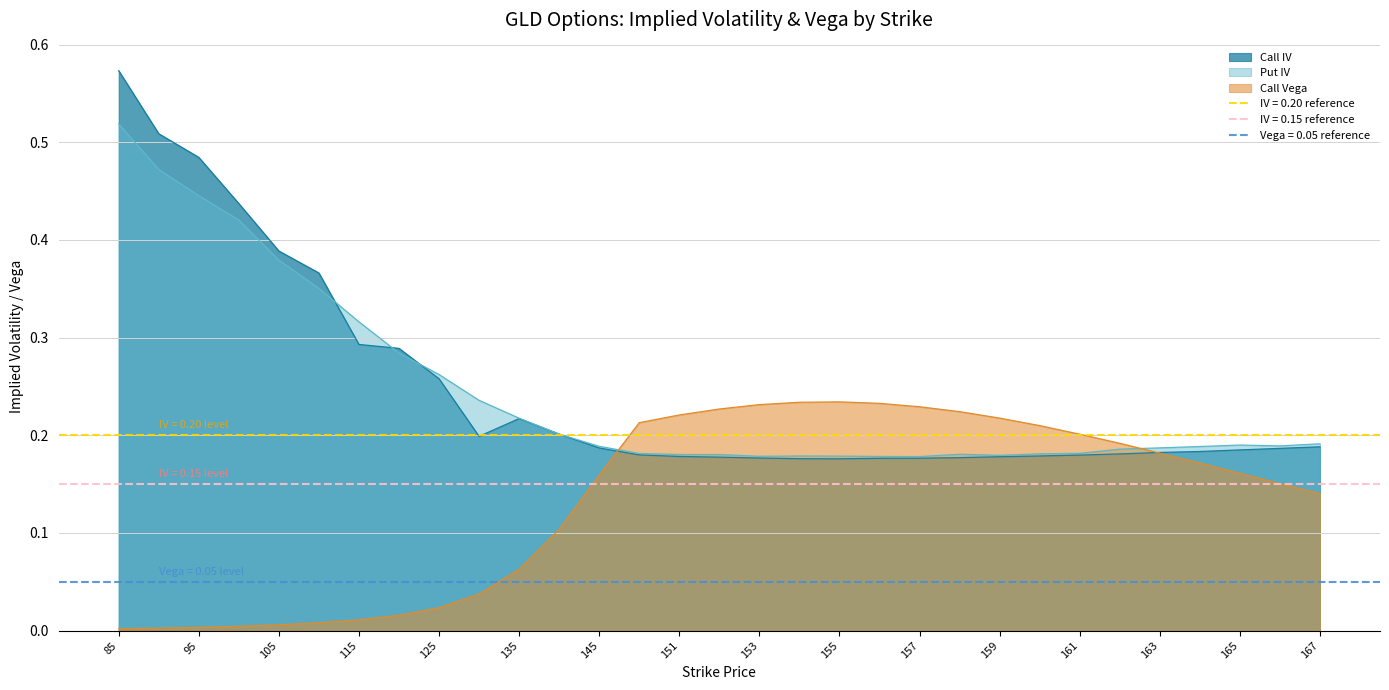

List the labels in order of Call Vega value, smallest first.

85, 90, 95, 100, 105, 110, 115, 120, 125, 130, 135, 140, 167, 166, 145, 165, 164, 163, 162, 161, 160, 150, 159, 151, 158, 152, 157, 153, 156, 154, 155